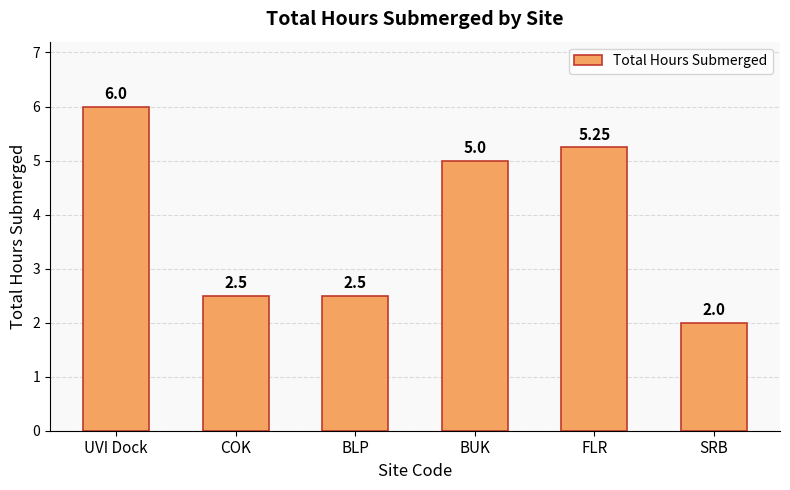

What is the label of the 1st bar from the left?

UVI Dock